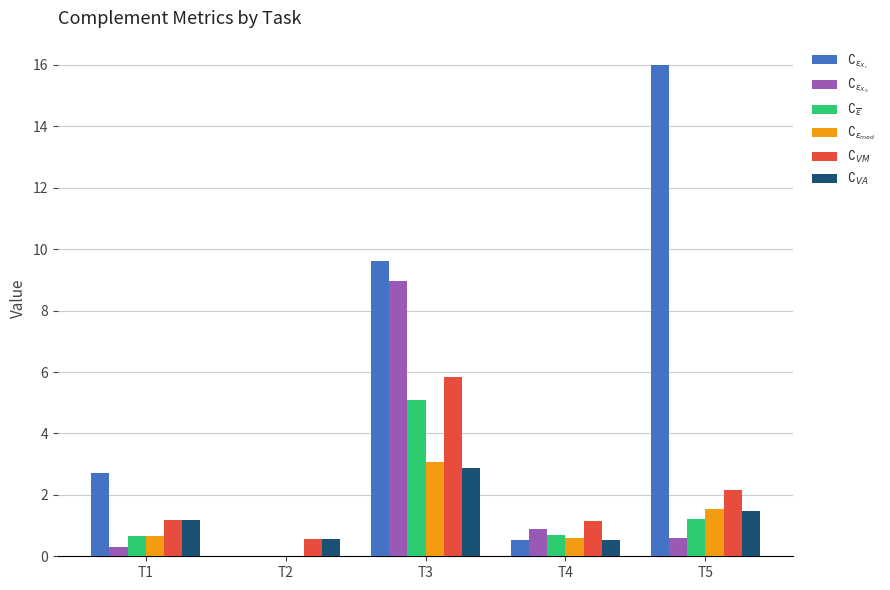

What is the average value of the $\complement_{\epsilon_{X_0}}$ series?

2.2